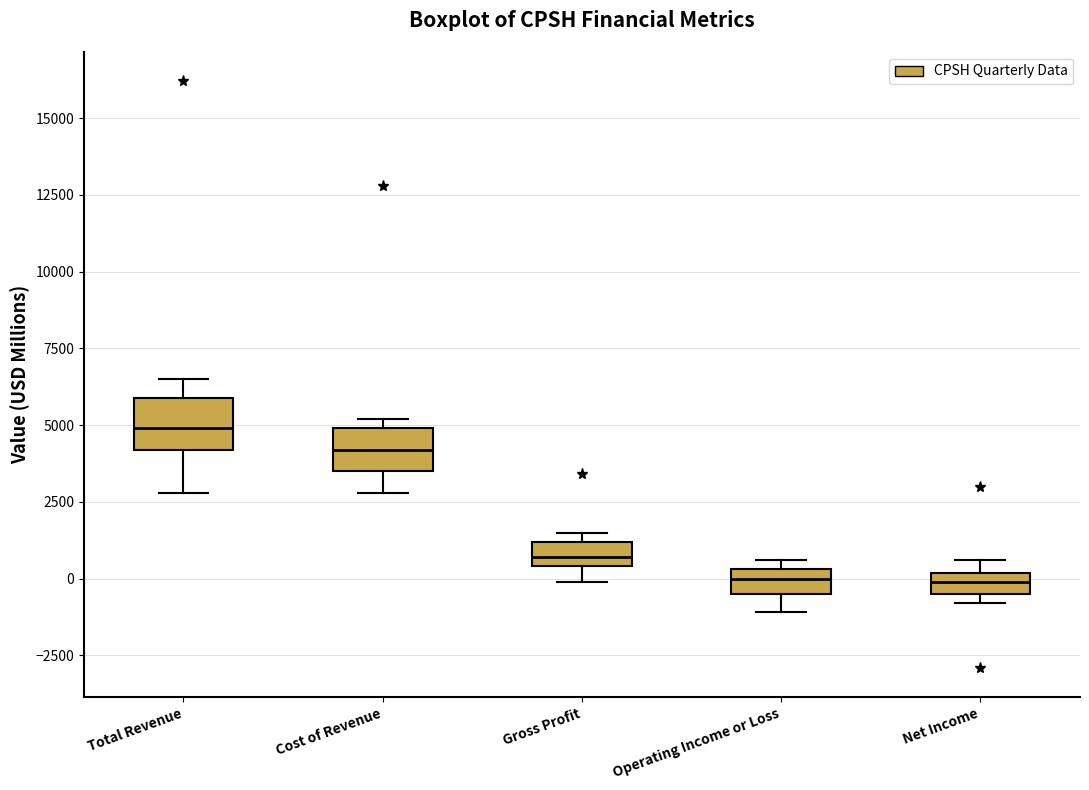

Where is the lower edge of the box for Gross Profit on the y-axis? The values are not printed on the chart, so give them approximately, as read against the axis.

500